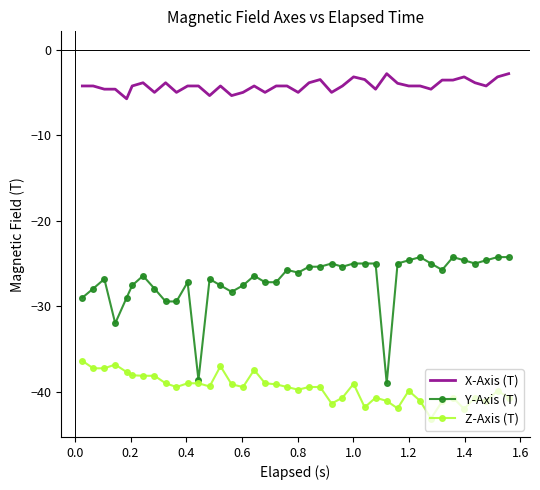

True or false: Z-Axis (T) and X-Axis (T) intersect in this chart.

False